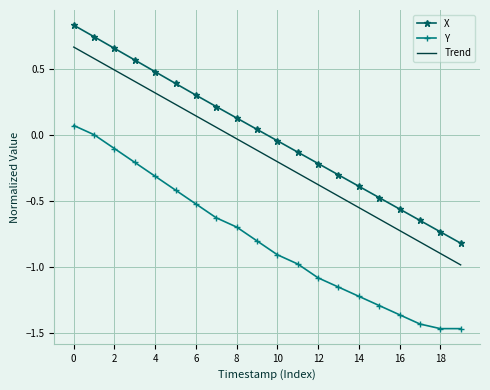

How many distinct data groups are displayed?

3